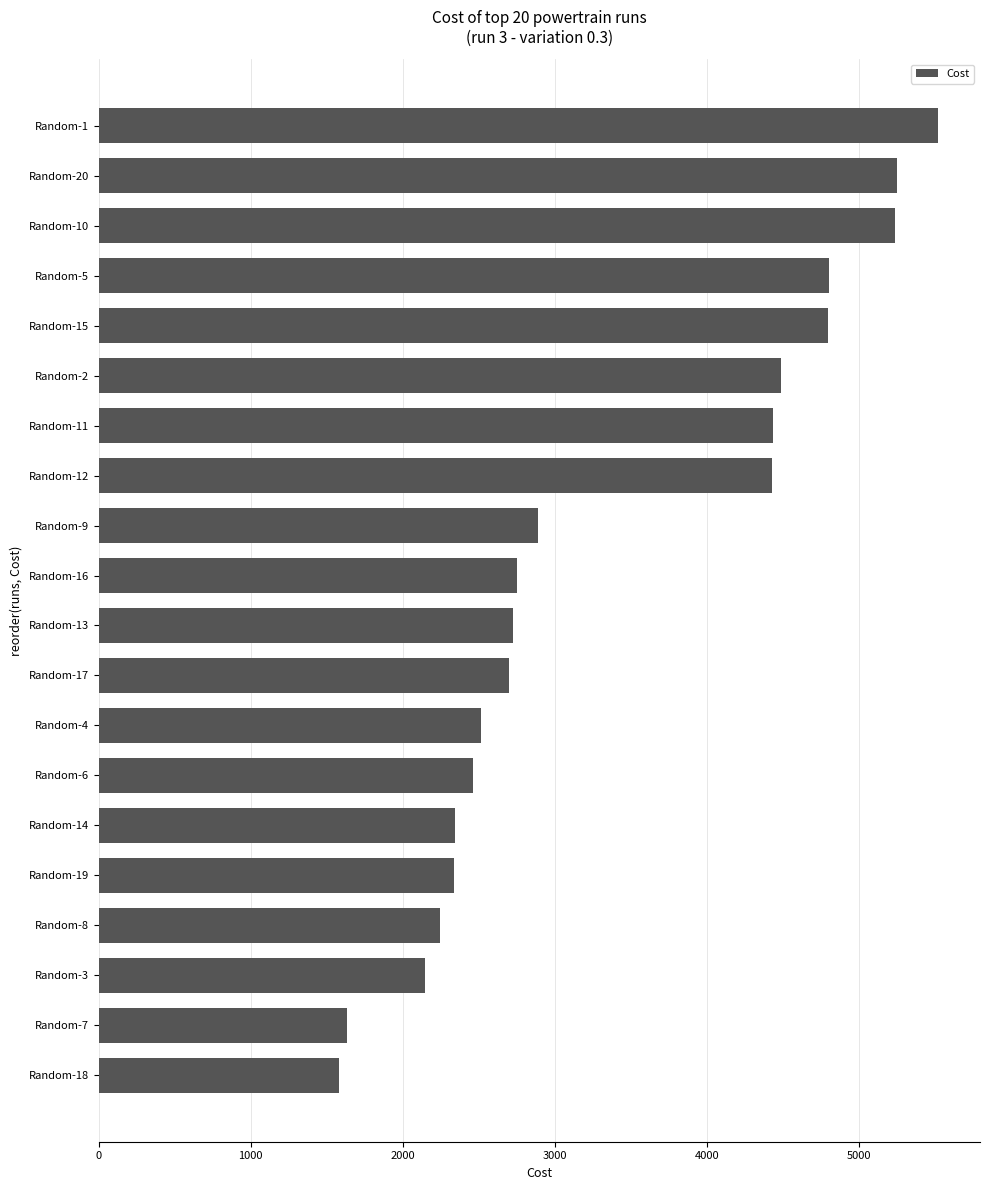

What is the difference between the maximum and second lowest values?

3883.8